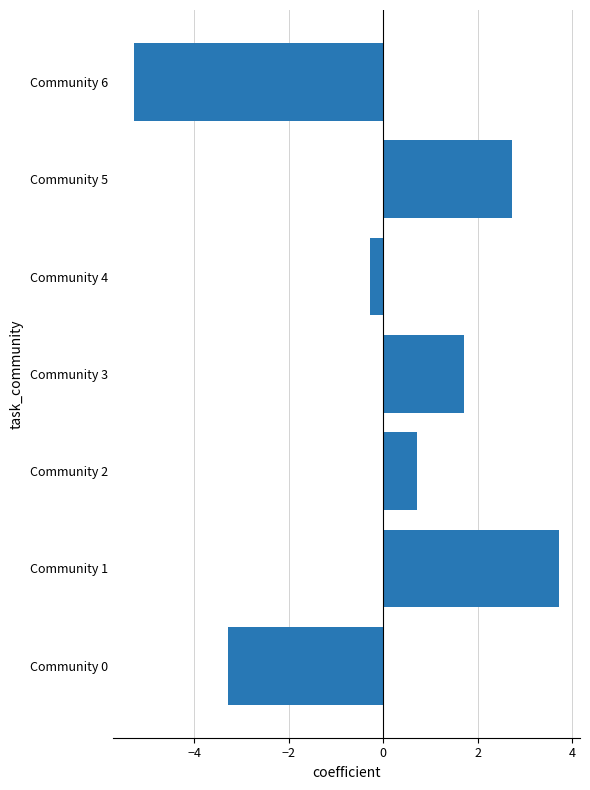

Reading top to bottom, transcribe all the data shown in this chart.

-5.3	2.7	-0.3	1.7	0.7	3.7	-3.3